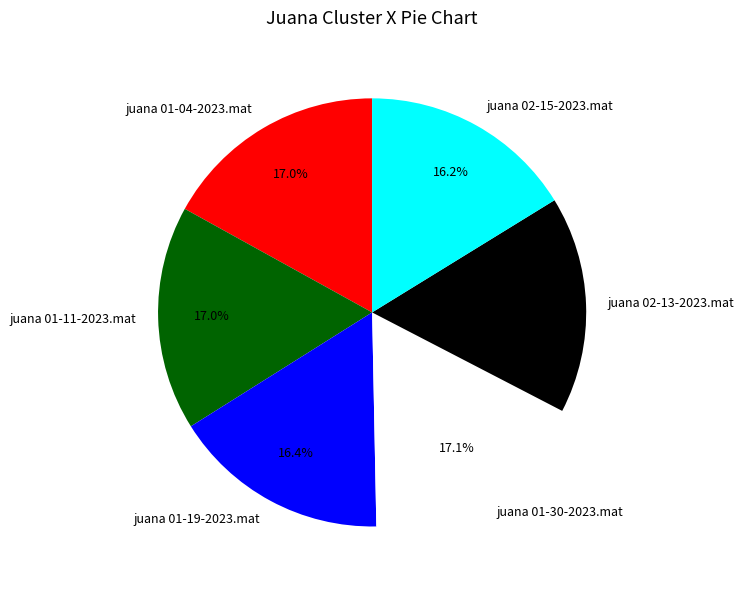

What portion of the pie excludes juana 02-13-2023.mat?

83.6%